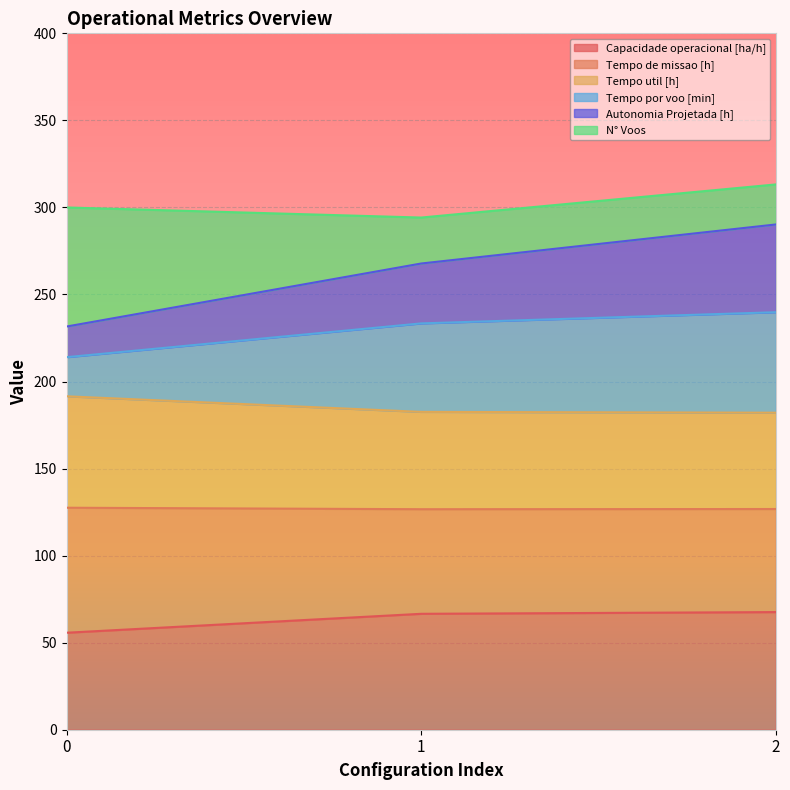

What is the highest value of the Capacidade operacional [ha/h] series?

67.6